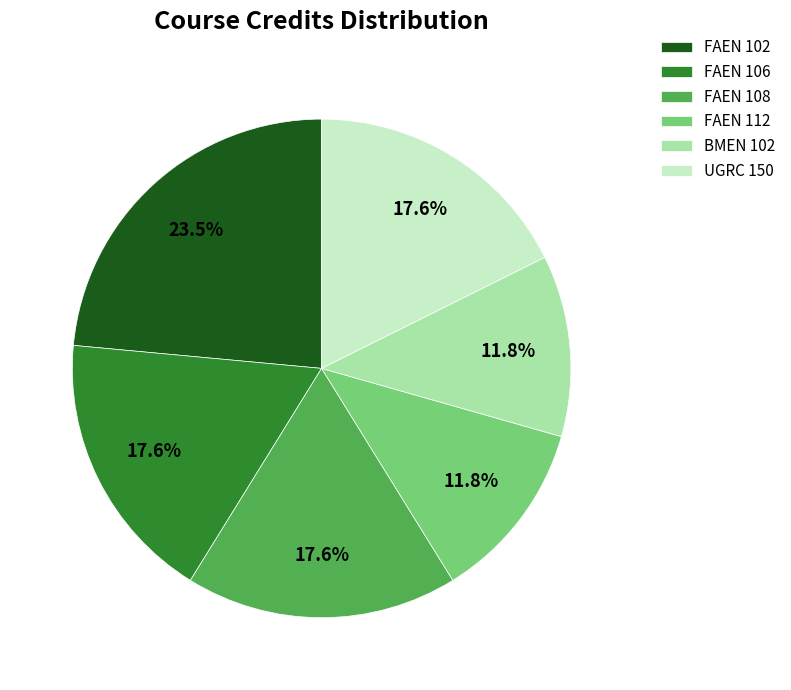

Combined, do FAEN 106 and FAEN 102 account for over 50%?

No